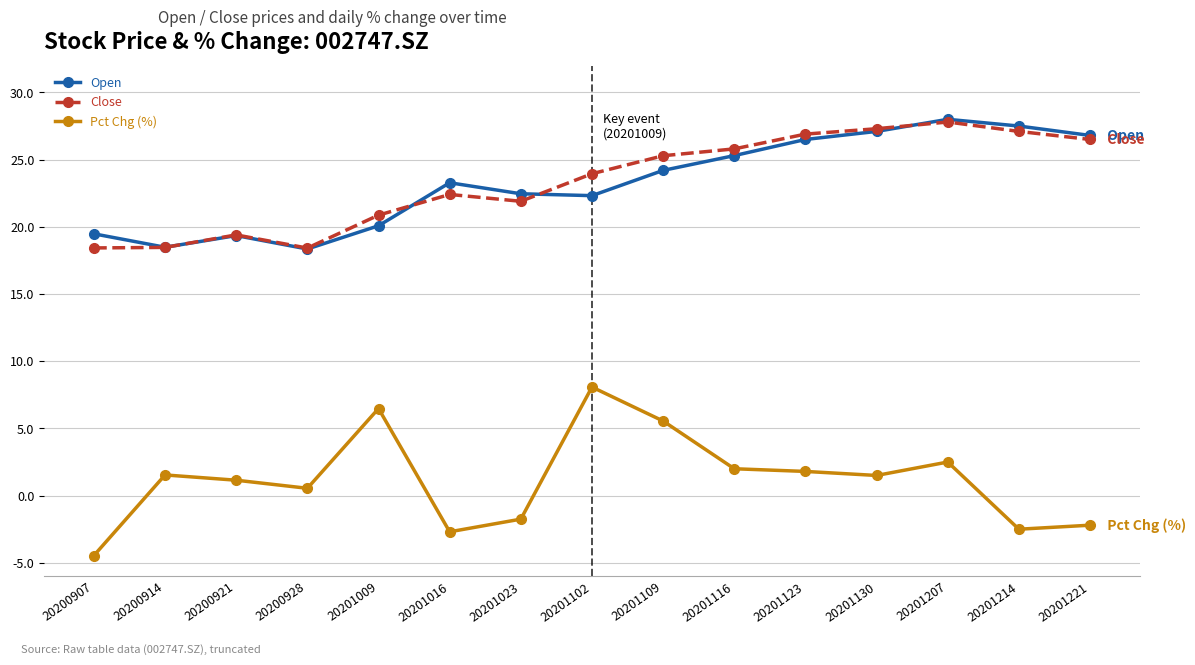

What is the minimum value shown in the chart?

-4.5